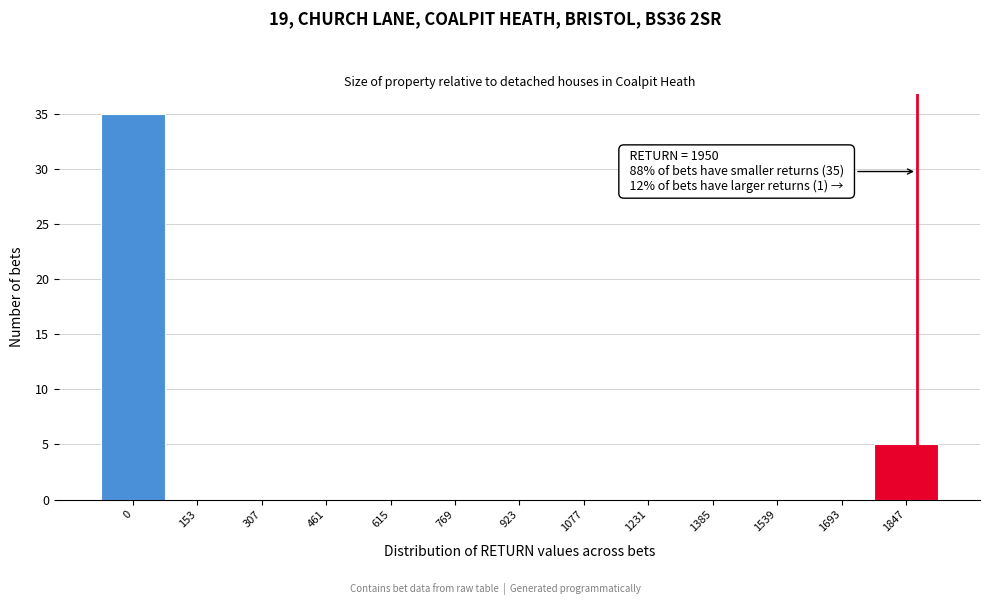

Reading right to left, transcribe all the data shown in this chart.

1847=5	1693=0	1539=0	1385=0	1231=0	1077=0	923=0	769=0	615=0	461=0	307=0	153=0	0=35